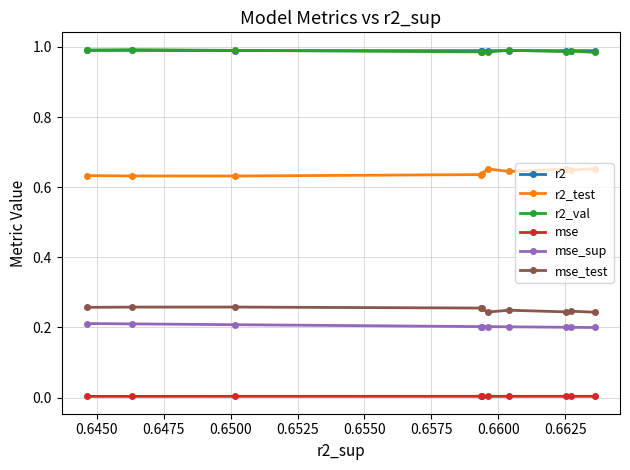

True or false: r2 has more than 1 interior local peaks.

True